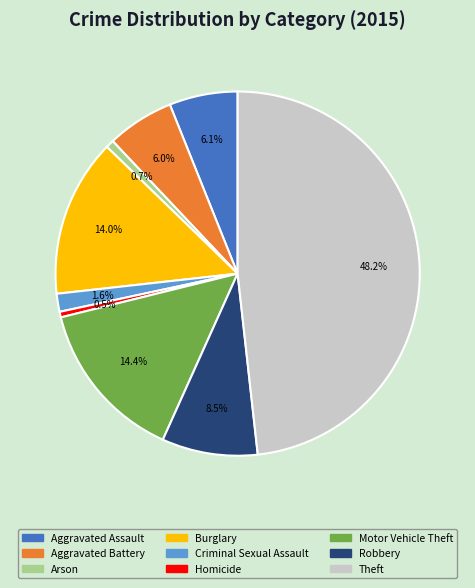

To the nearest percent, what is the difference between the largest and smallest slice percentages?

48%